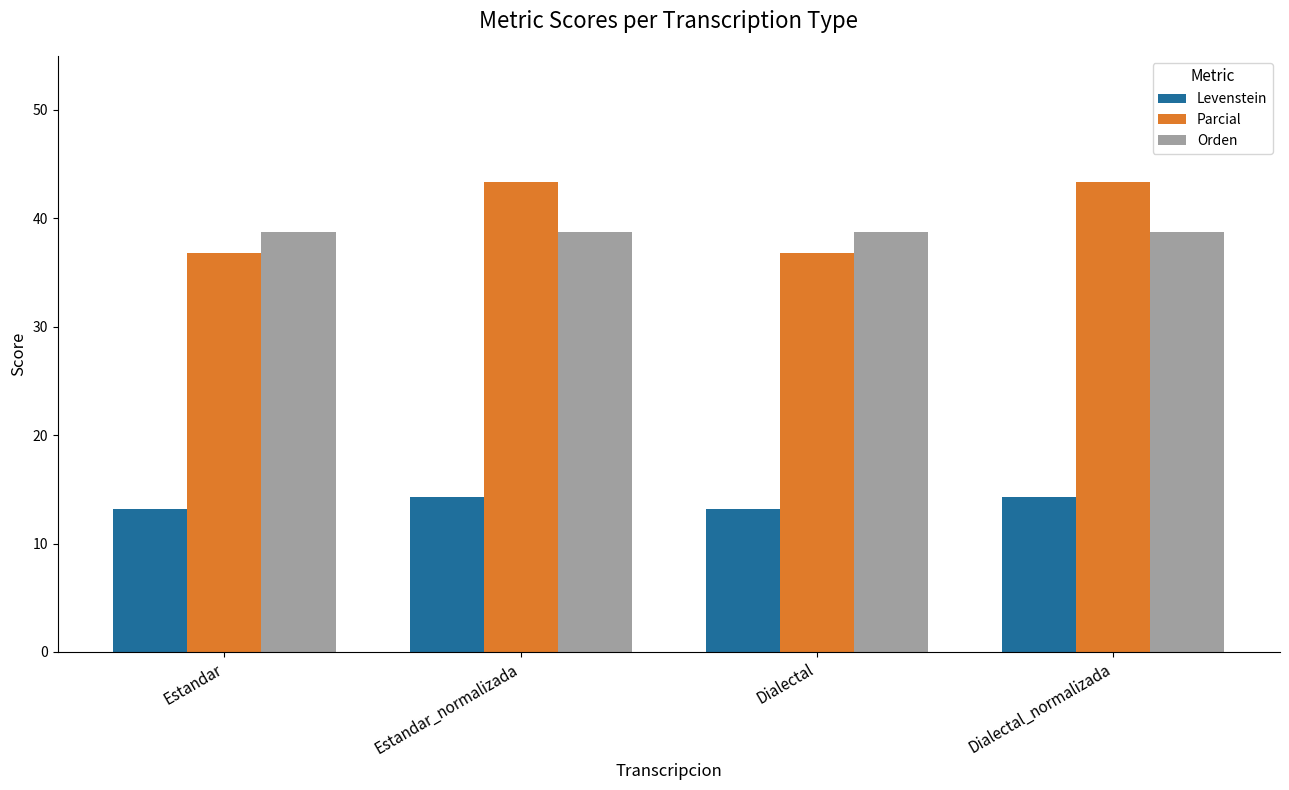

What is the difference between the highest and lowest values at Estandar_normalizada?

29.1